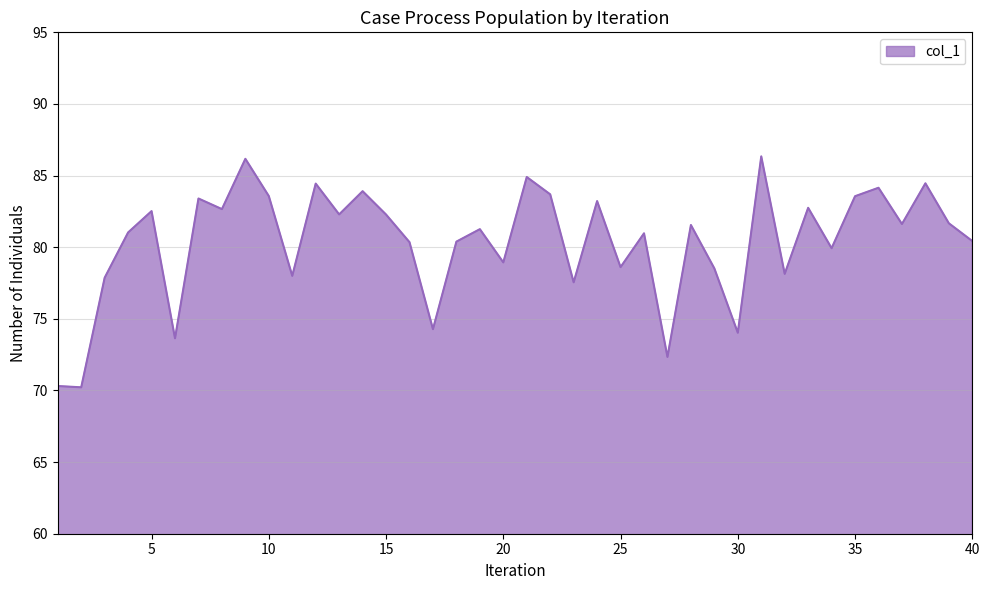

What is the difference between the maximum and minimum values?

16.1